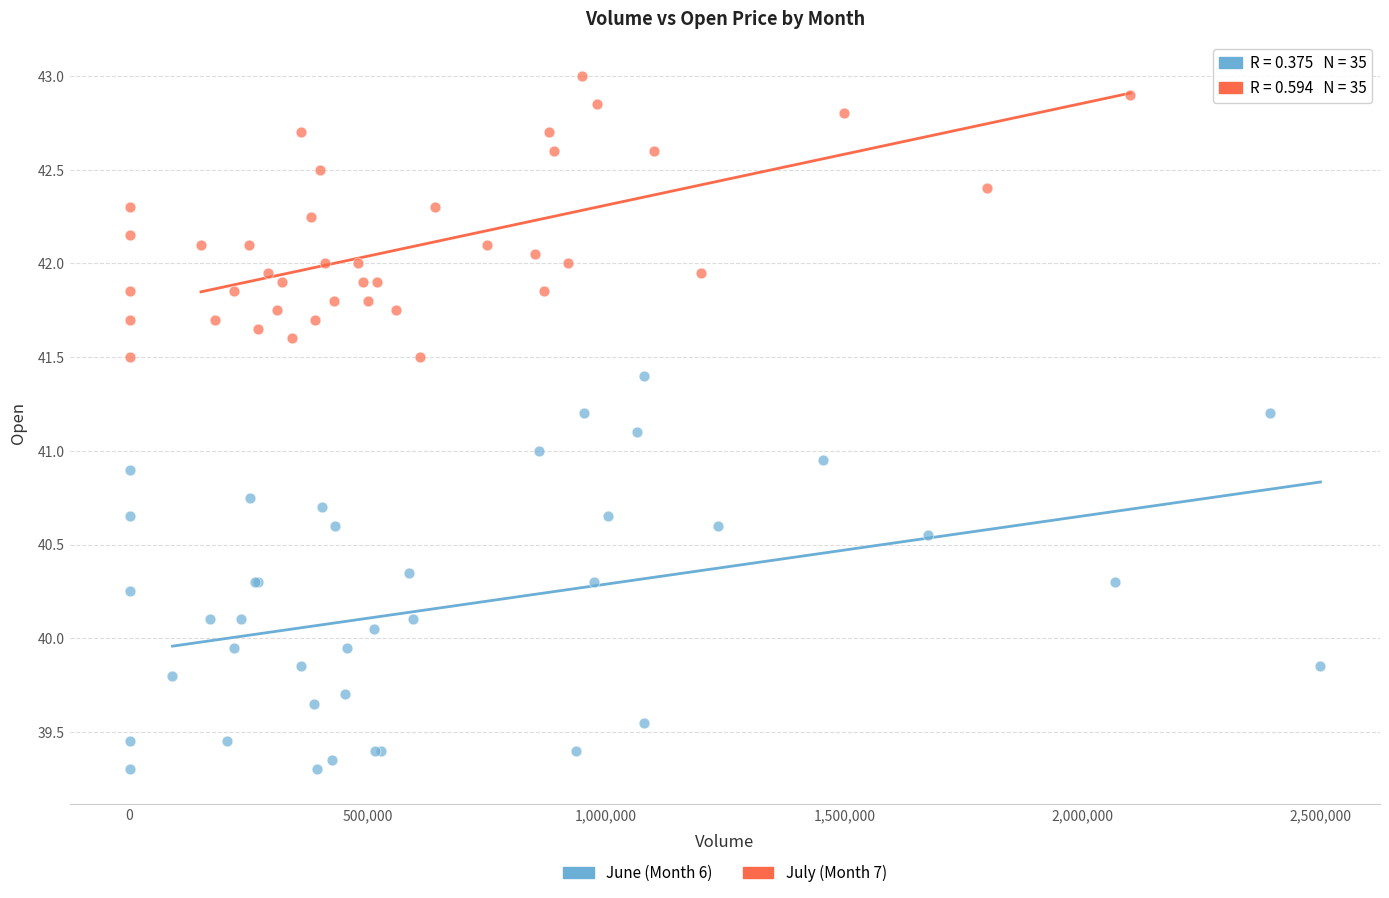

Which series contains the lowest Y value?

June (Month 6)